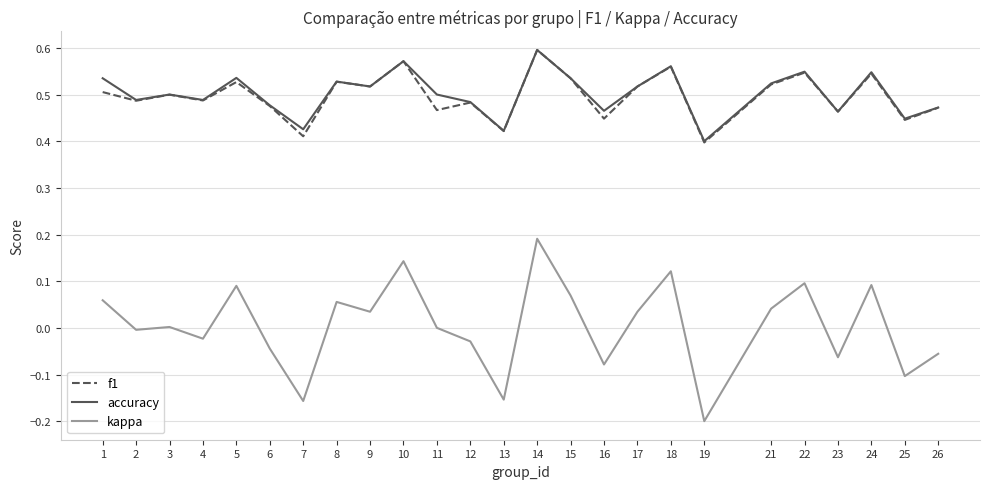

True or false: kappa and f1 intersect in this chart.

False